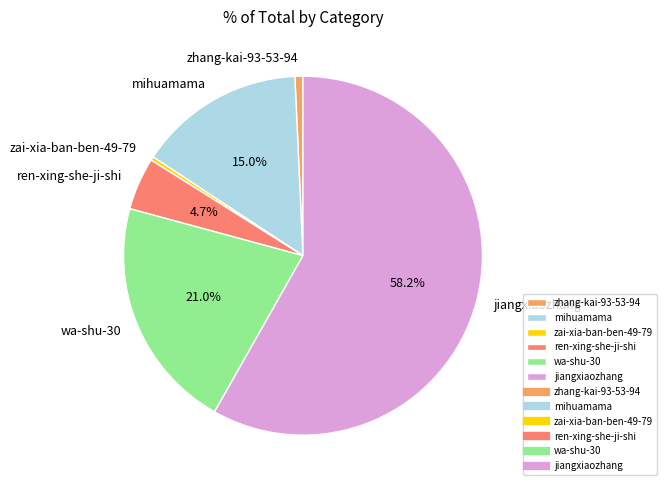

How many segments does this pie chart have?

6